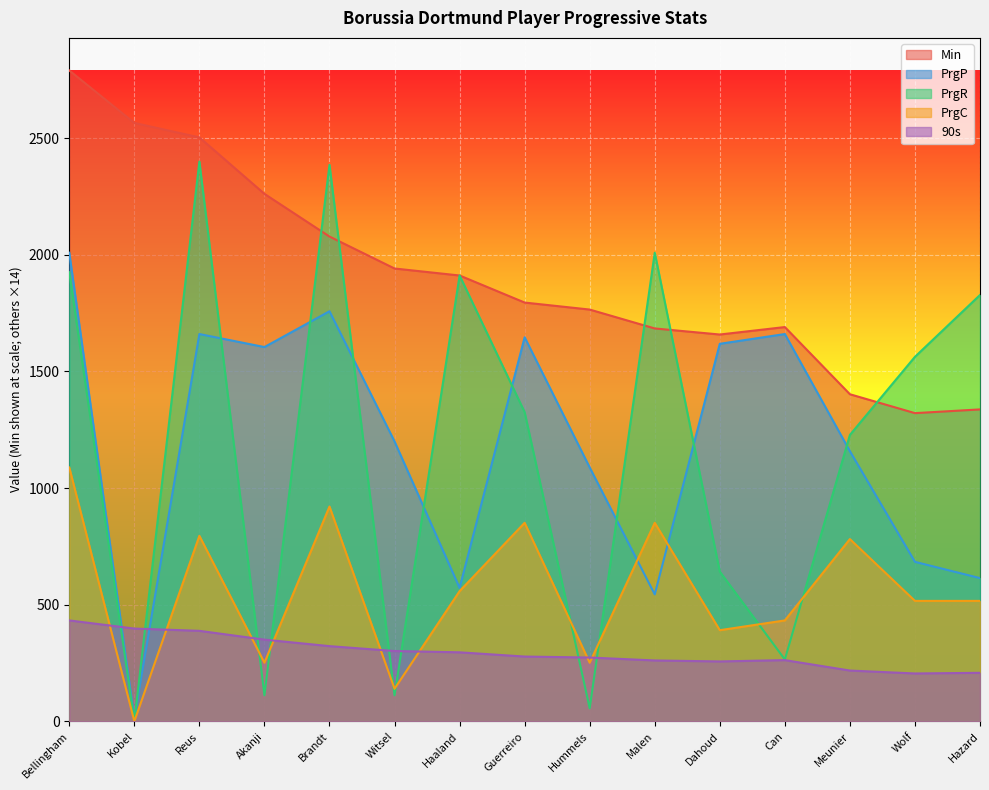

What is the sum of the Min values at Wolf and Can?

3011.0